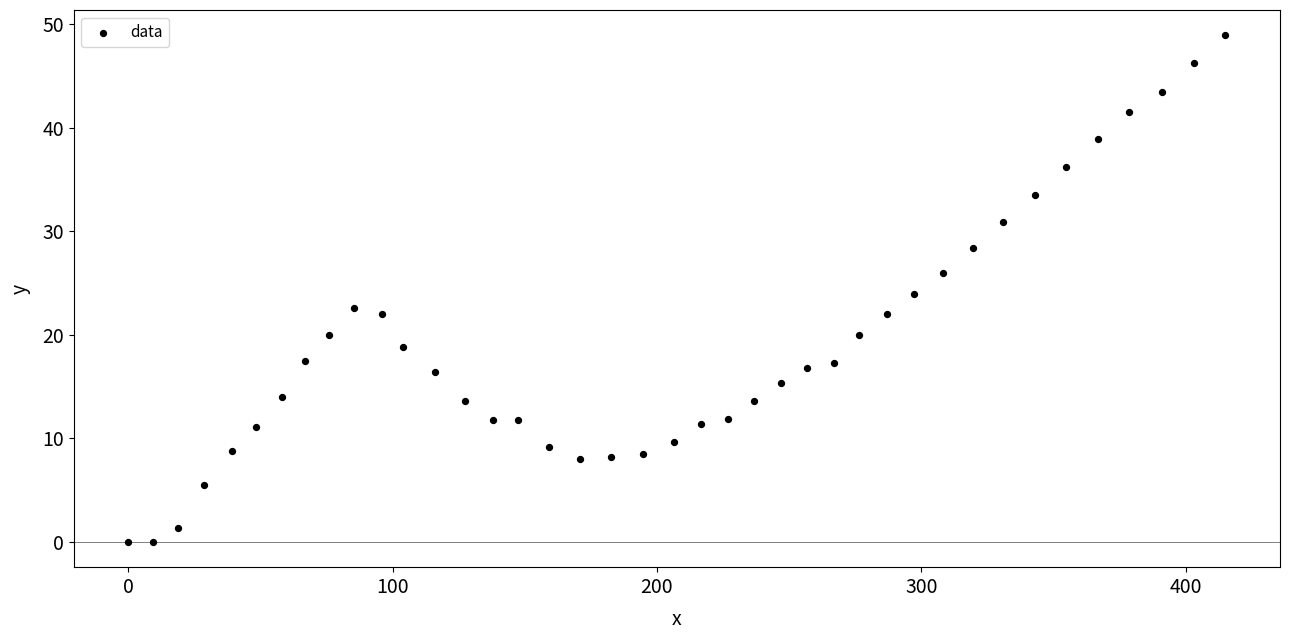

What is the range of X values (max minus min)?

415.0